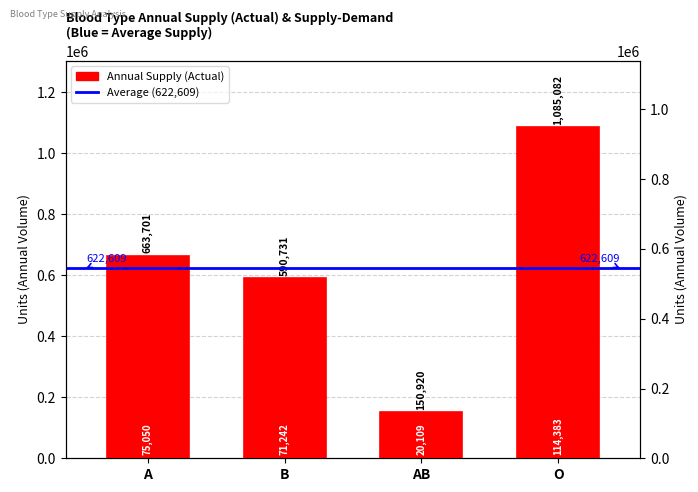

Reading left to right, list all the values displayed in this chart.

A=663700.7	B=590730.9	AB=150920.3	O=1085082.1